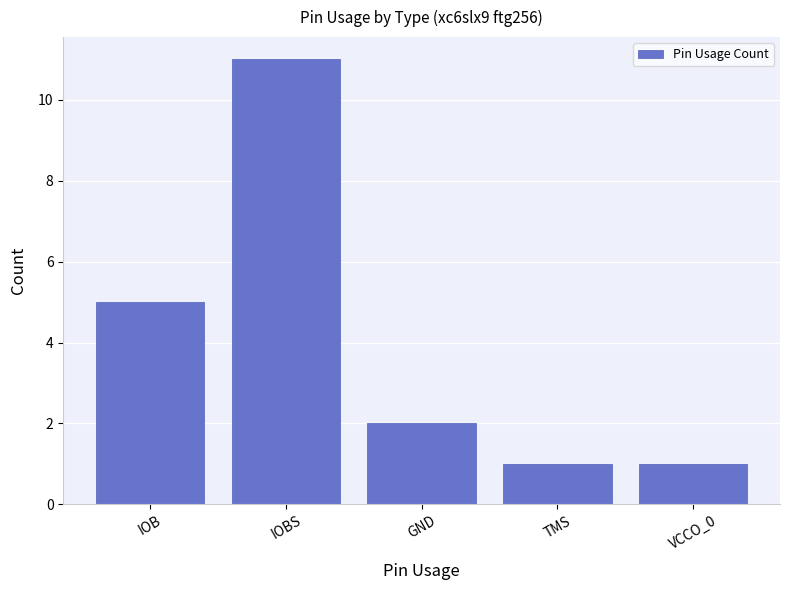

What is the label of the 4th bar from the left?

TMS